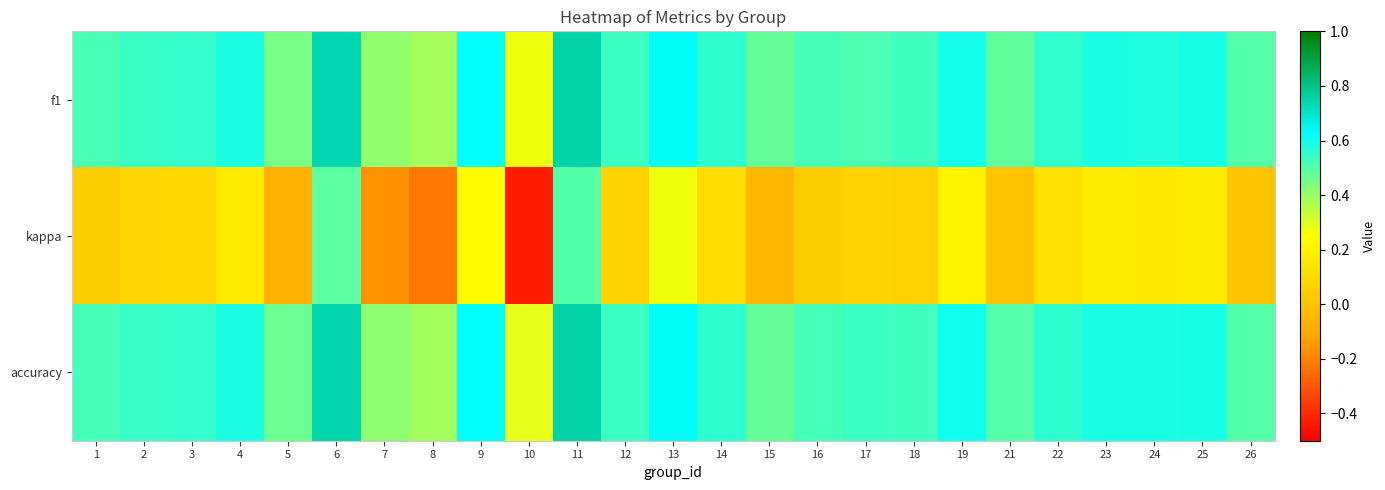

Which series has the widest spread of values?

kappa